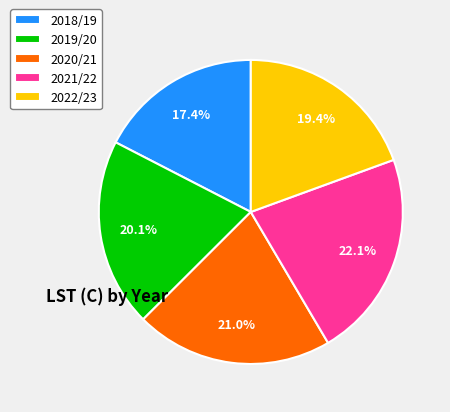

Which slice is the largest?

2021/22